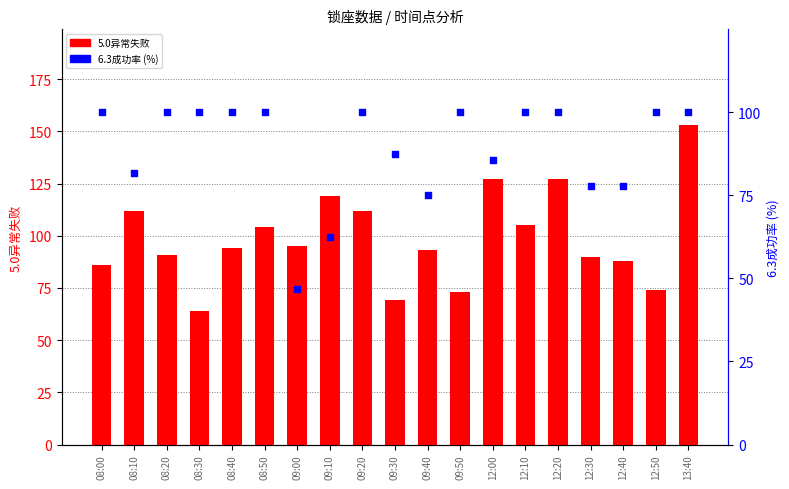

At how many categories does at least one series exceed 91?

16